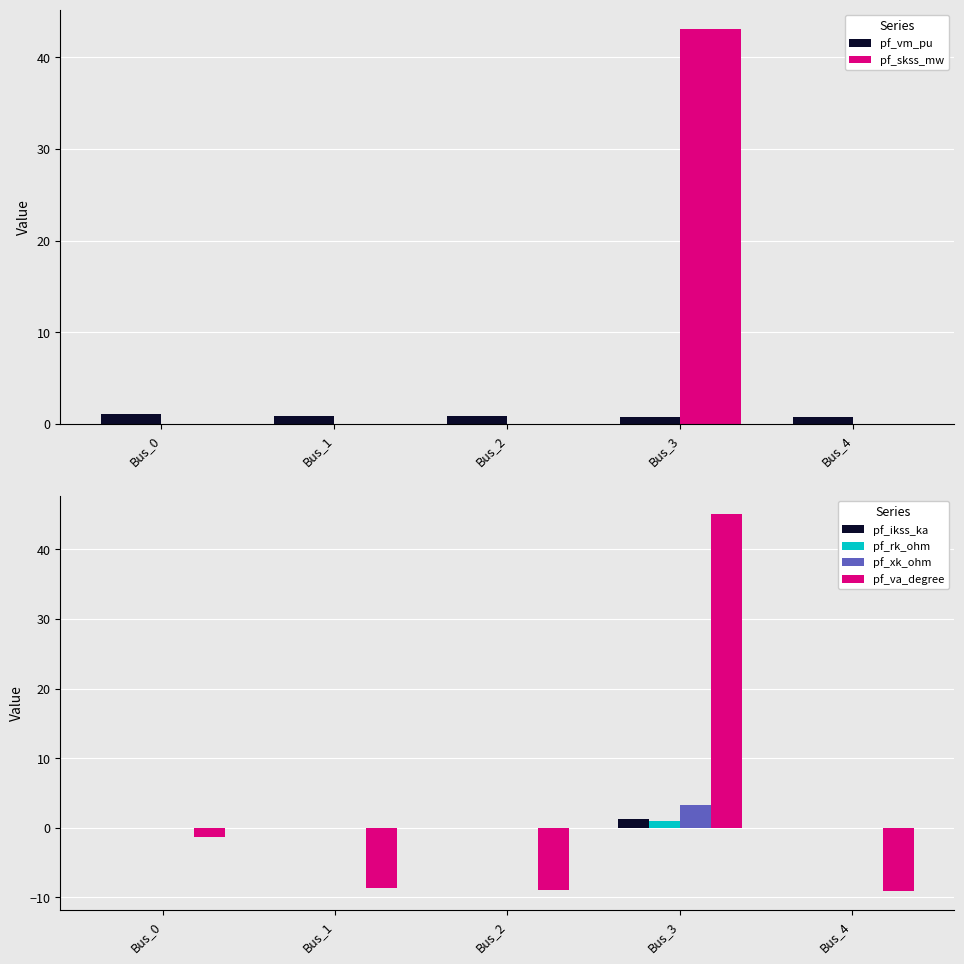

What is the smallest value displayed?

-9.1